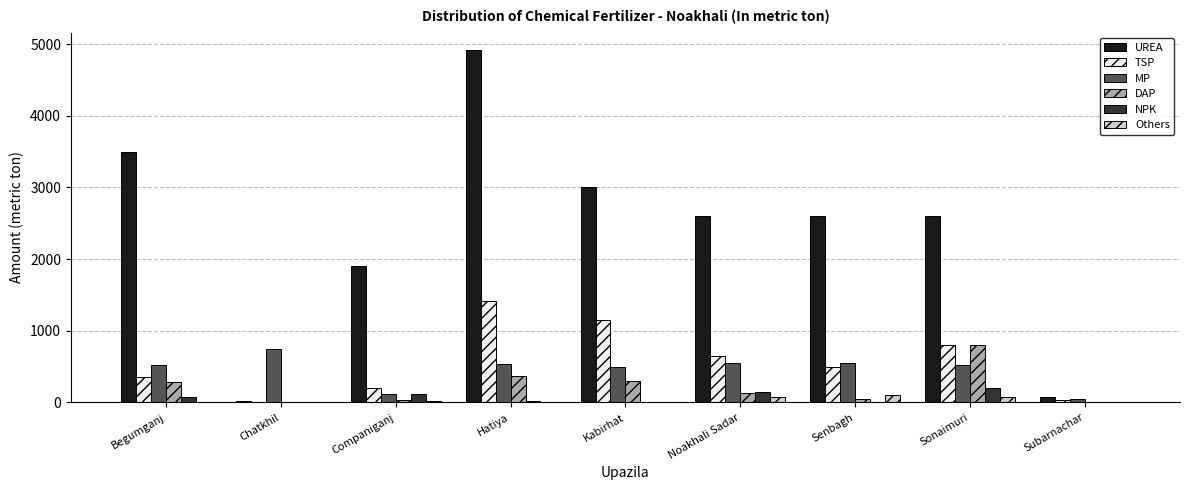

Are the bars grouped side by side (vs. stacked)?

Yes